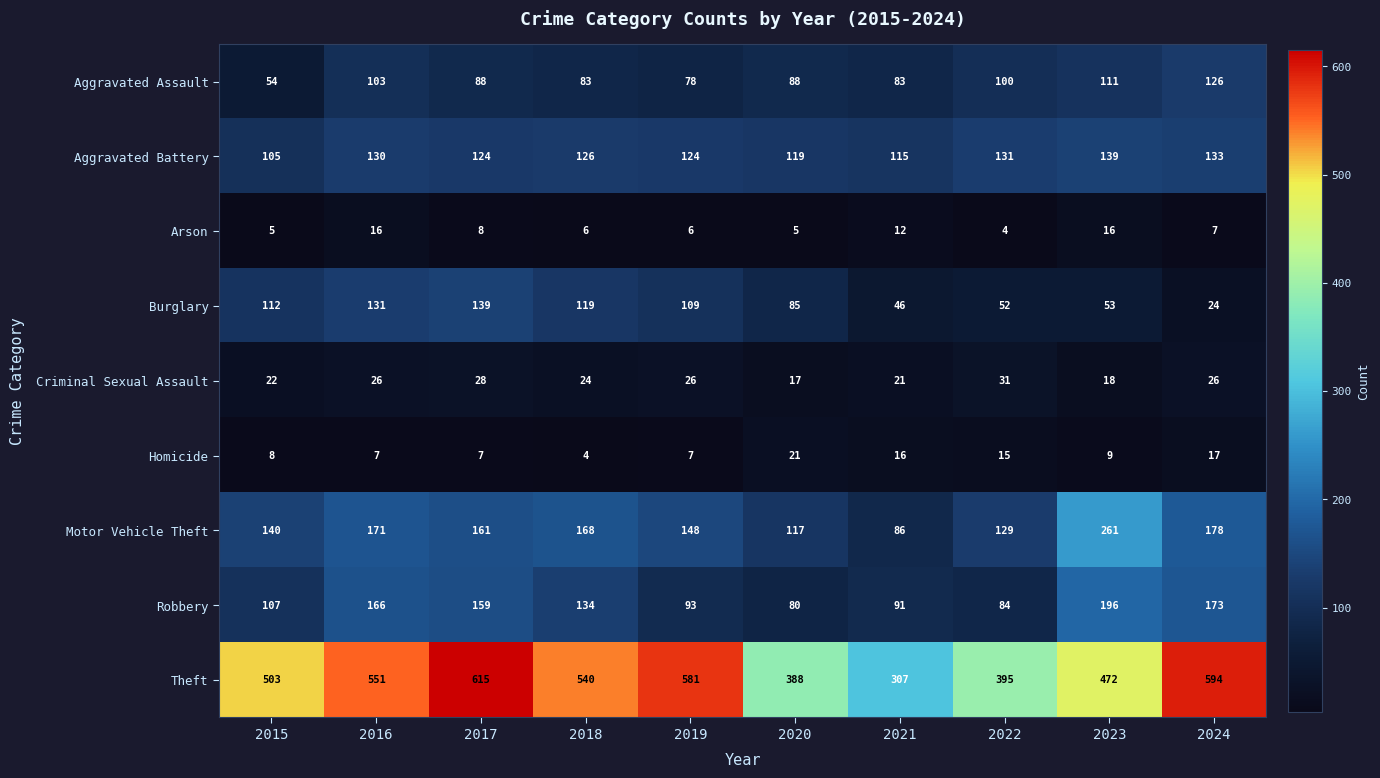

At 2024, list the series in order from largest to smallest.

Theft, Motor Vehicle Theft, Robbery, Aggravated Battery, Aggravated Assault, Criminal Sexual Assault, Burglary, Homicide, Arson